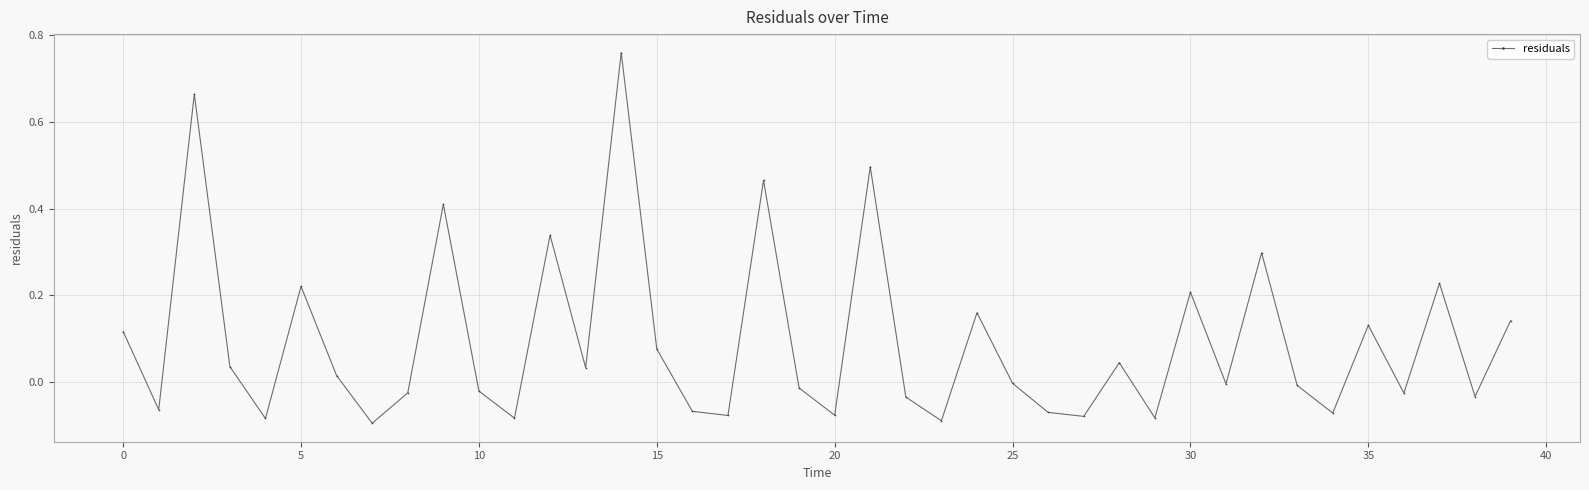

What is the difference between the maximum and minimum values?

0.9